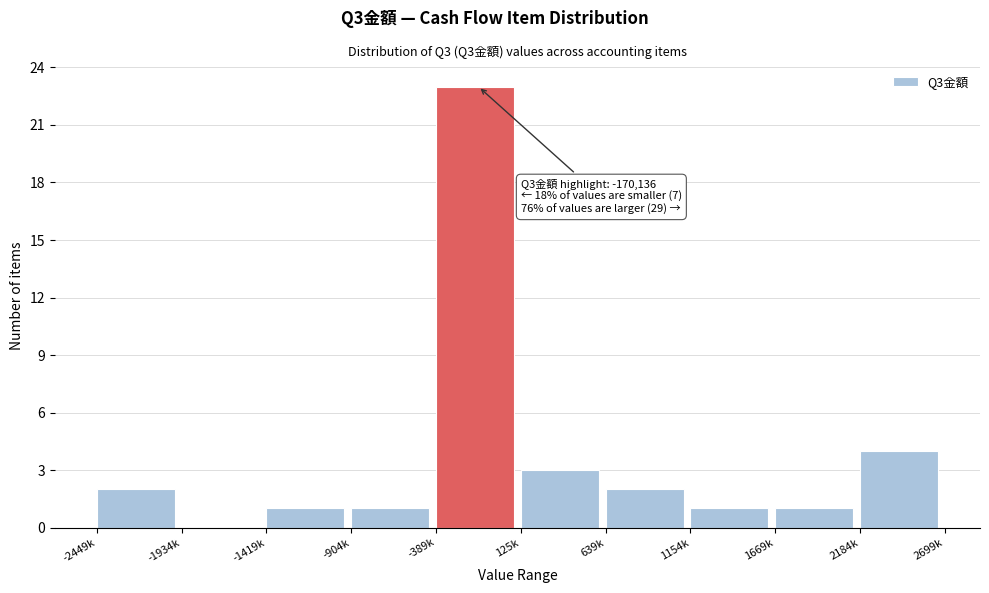

Reading left to right, transcribe all the data shown in this chart.

-2449k=2	-1934k=0	-1419k=1	-904k=1	-389k=23	125k=3	639k=2	1154k=1	1669k=1	2184k=4